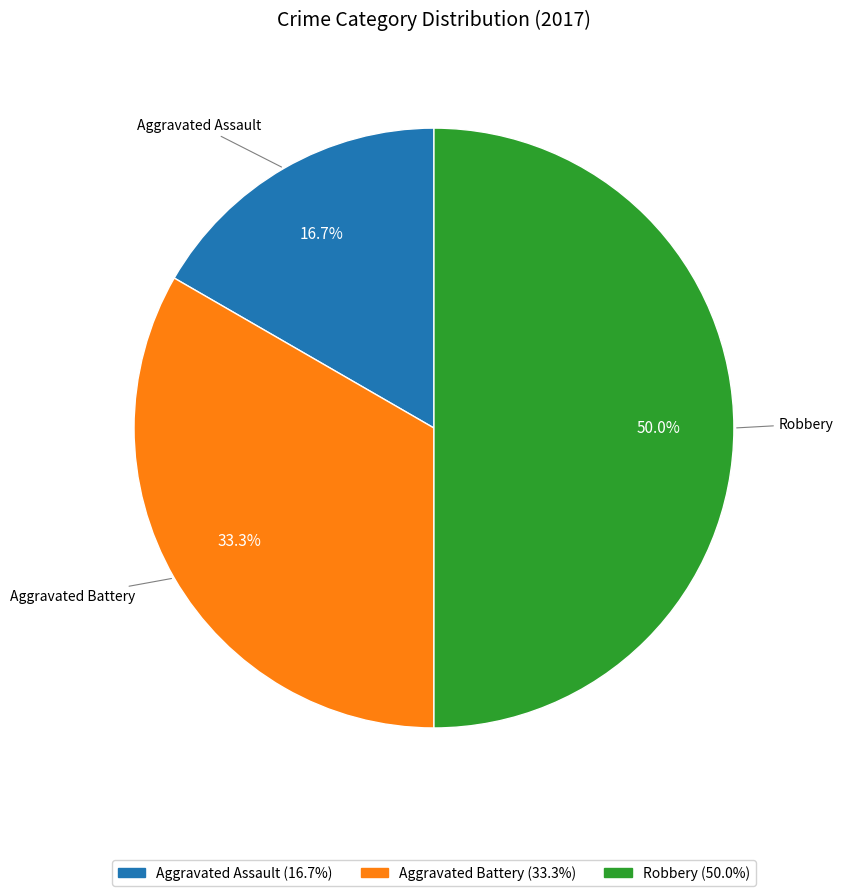

Rank the categories by value from highest to lowest.

Robbery, Aggravated Battery, Aggravated Assault